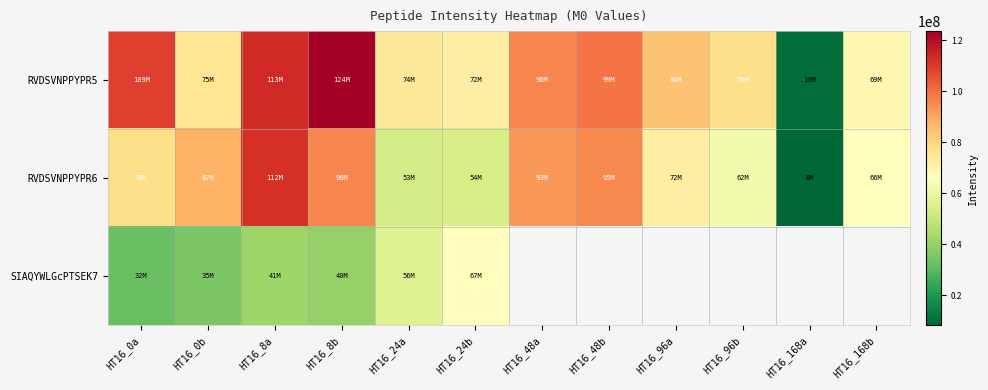

At HT16_24b, list the series in order from largest to smallest.

RVDSVNPPYPR5, SIAQYWLGcPTSEK7, RVDSVNPPYPR6